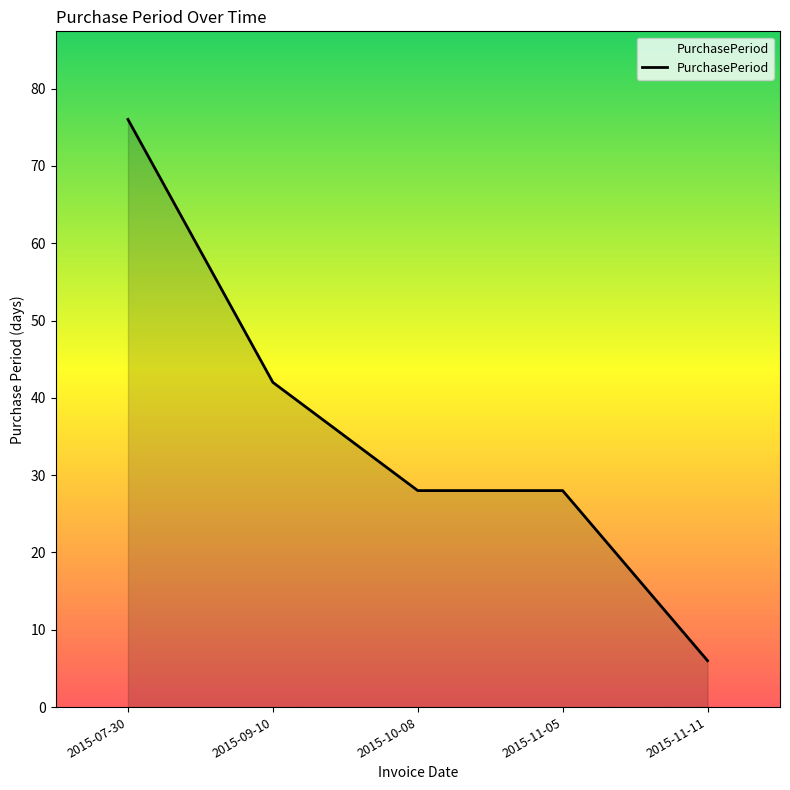

True or false: the data has more than 1 interior local peaks.

False